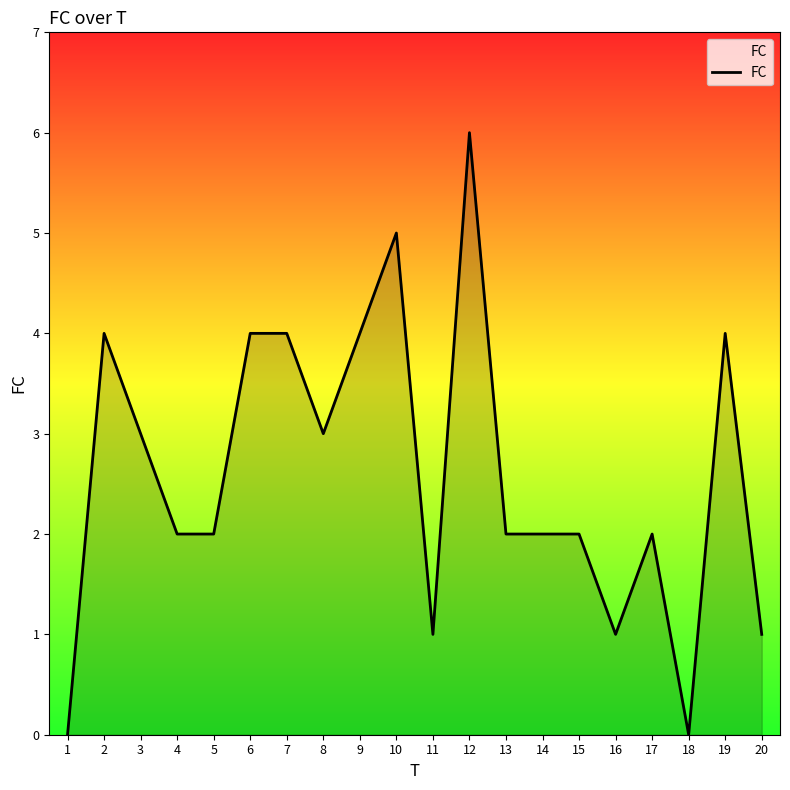

What is the change in value from 10 to 12?

+1